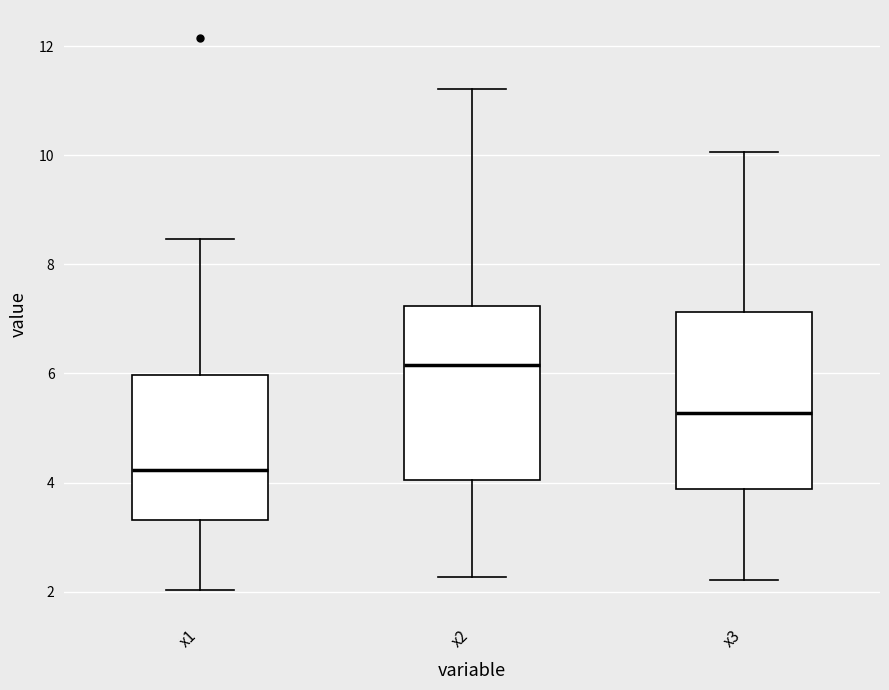

Reading left to right, read every box against the y-axis: the position of its median line, the range the box covers, and the ends of its whiskers. The values are not printed on the chart, so give them approximately, as read against the axis.

x1: median 4.2, box 3.4 to 6.0, whiskers 2.0 to 8.4
x2: median 6.2, box 4.0 to 7.2, whiskers 2.2 to 11.2
x3: median 5.2, box 3.8 to 7.2, whiskers 2.2 to 10.0